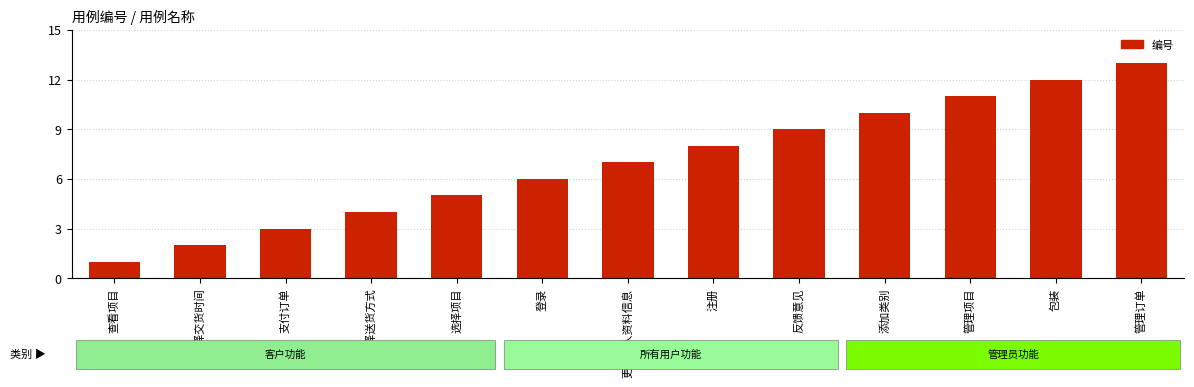

At which category does the chart reach its minimum across all series?

查看项目